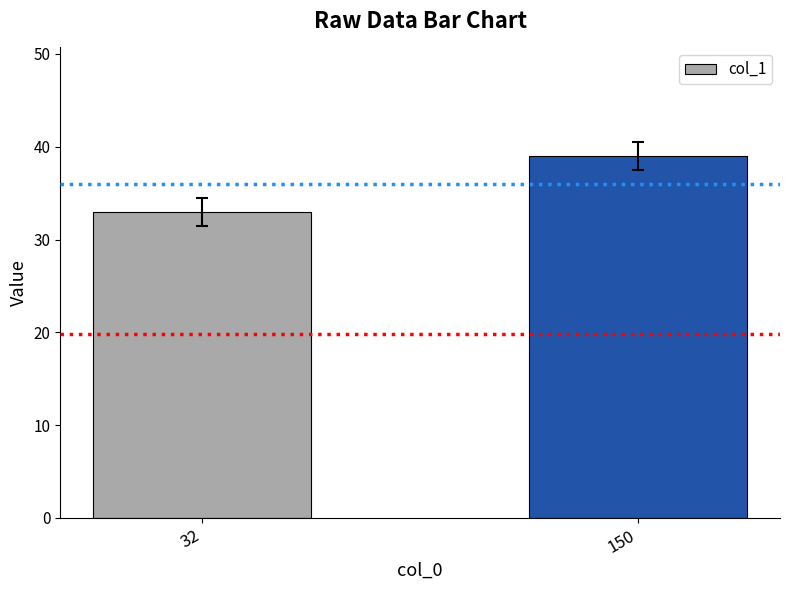

Does the chart contain stacked bars?

No